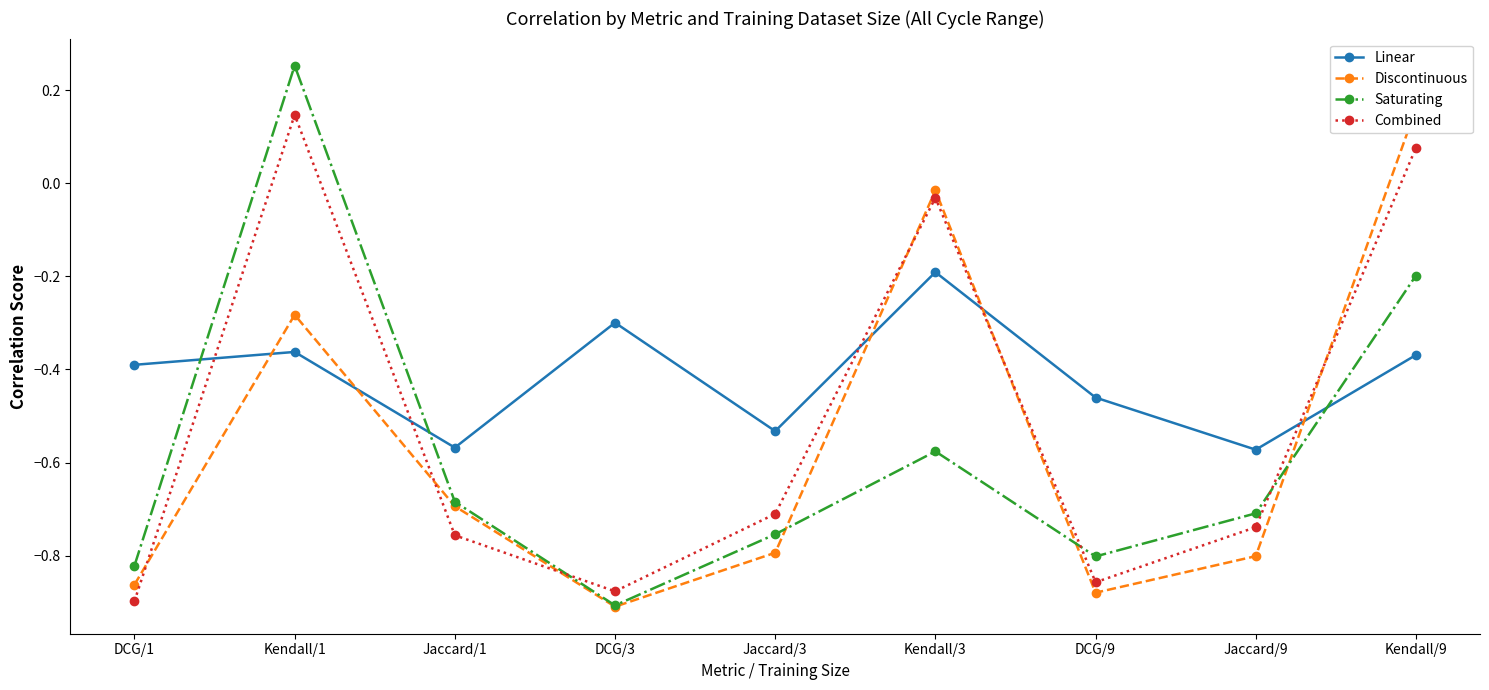

Between DCG/9 and Jaccard/9, which series saw the biggest shift?

Combined